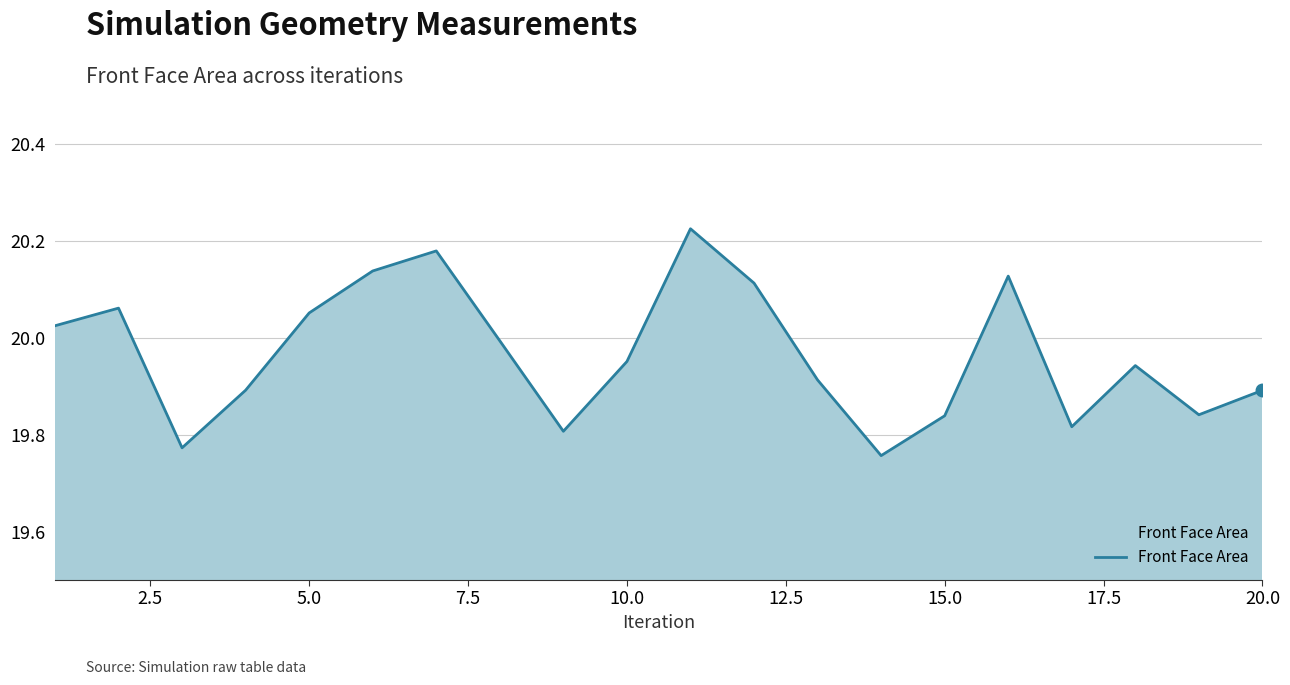

How many lines are shown in the chart?

1